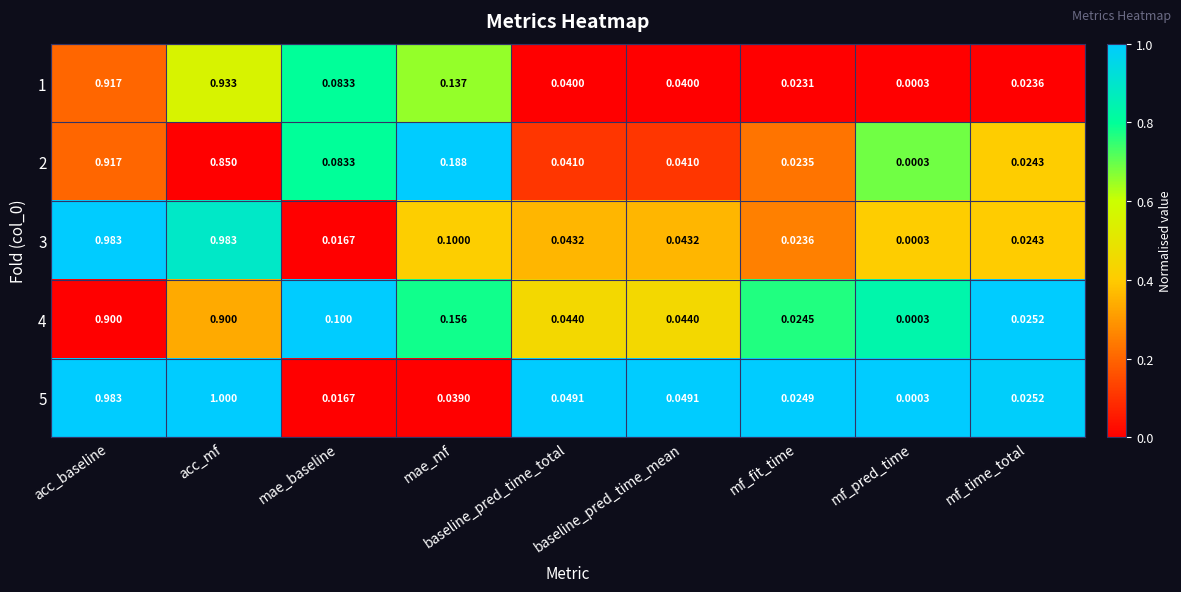

Which label corresponds to the smallest value in the chart?

mf_pred_time